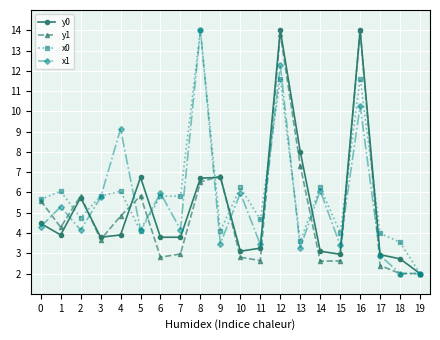

What is the difference between the second highest and minimum values in the y0 series?

12.0